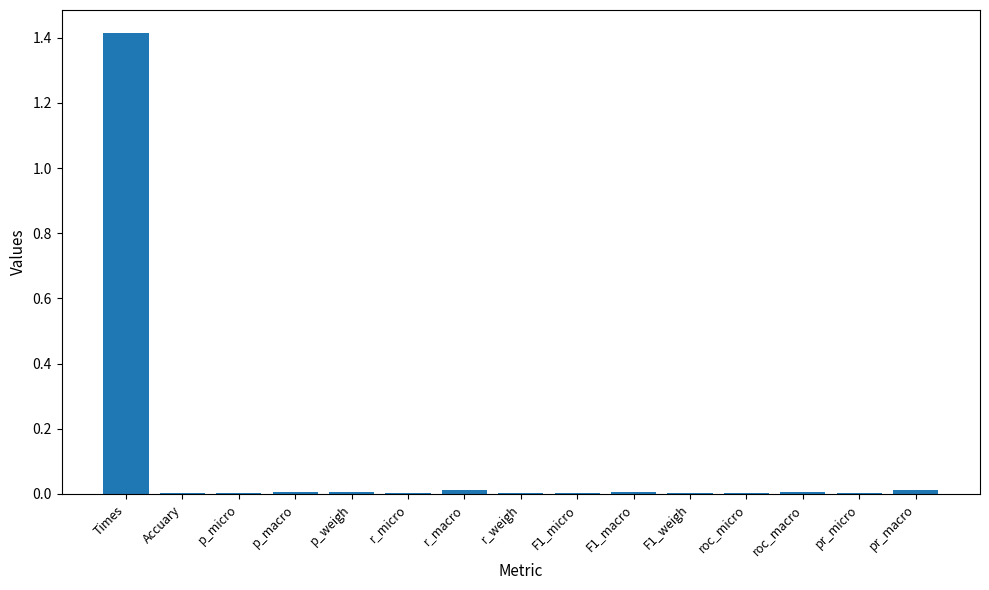

What is the maximum value shown in the chart?

1.4